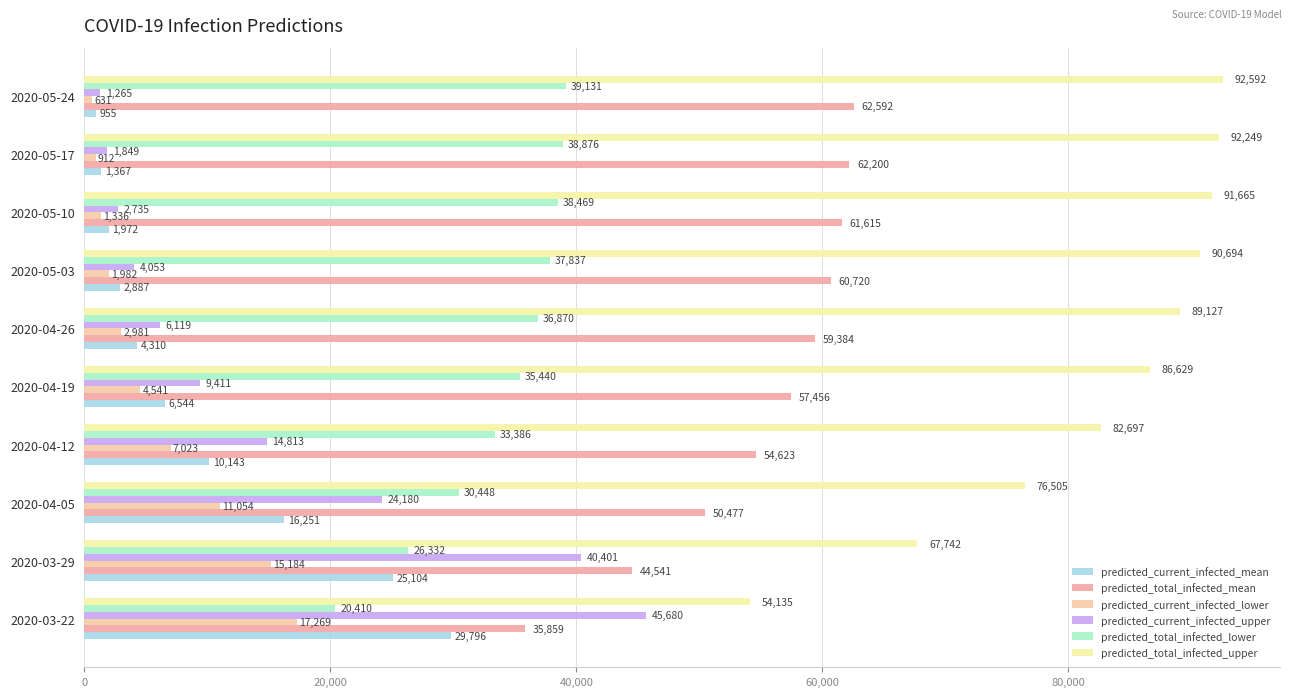

What is the value of the predicted_current_infected_lower bar at the 9th from the left?

912